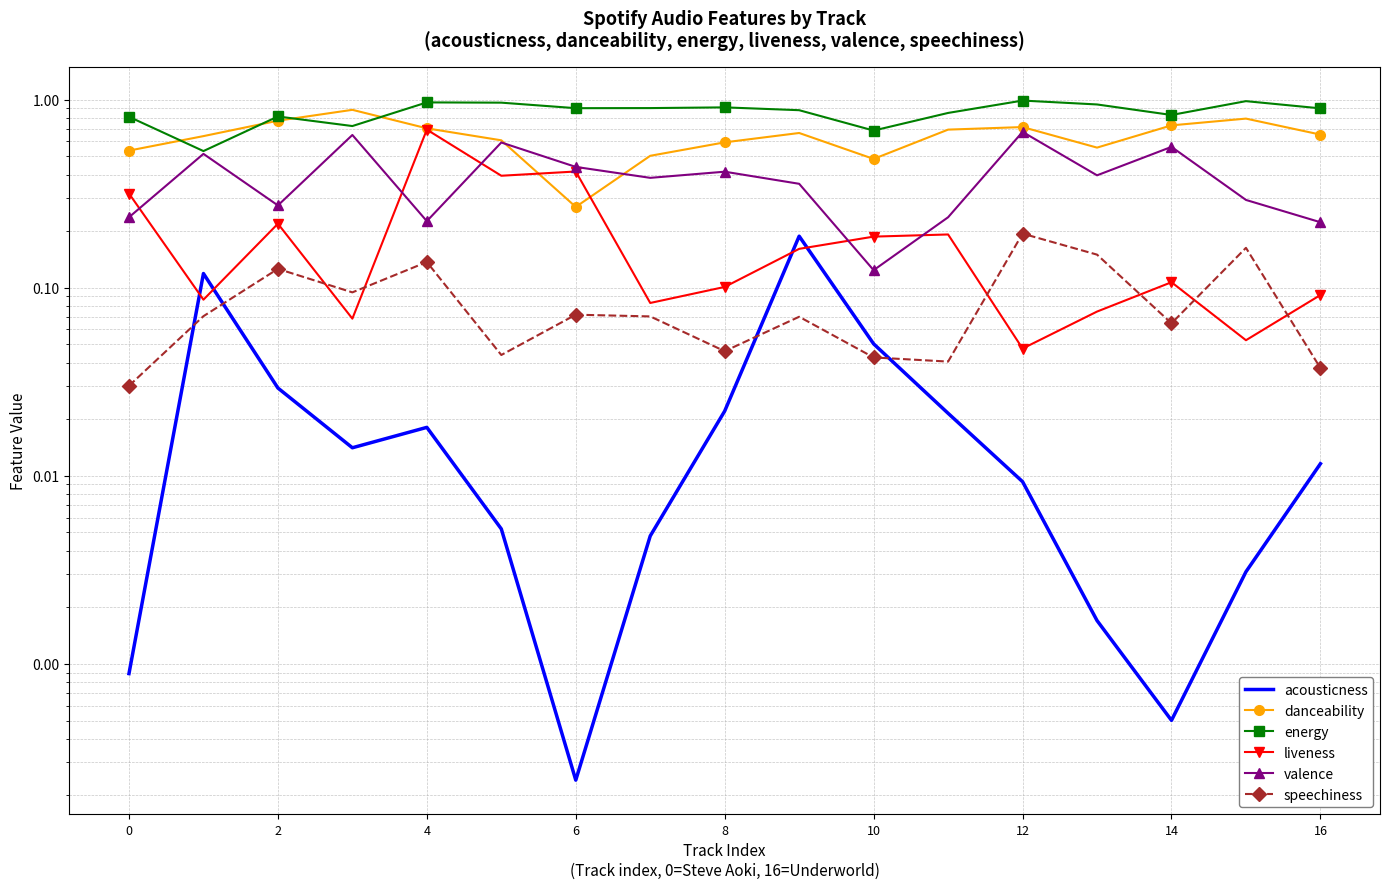

Count the number of data series in this chart.

6